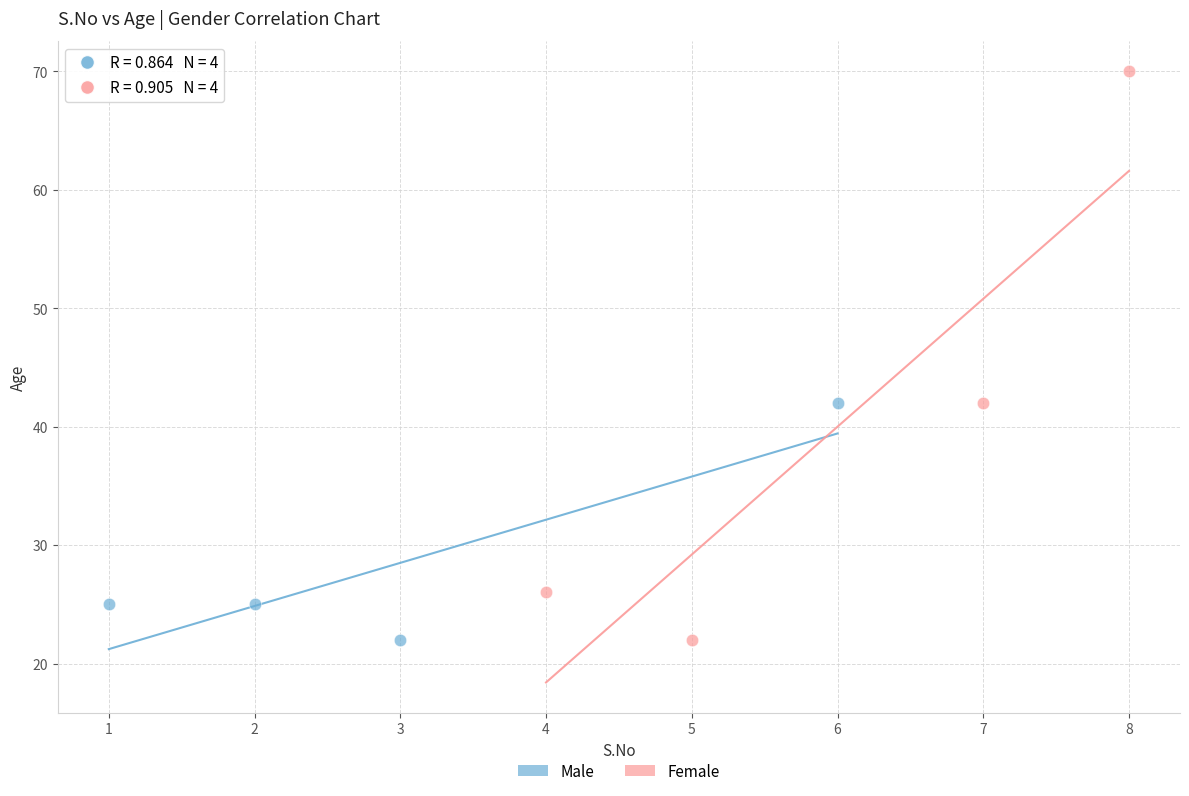

Which series contains the highest Y value?

Female